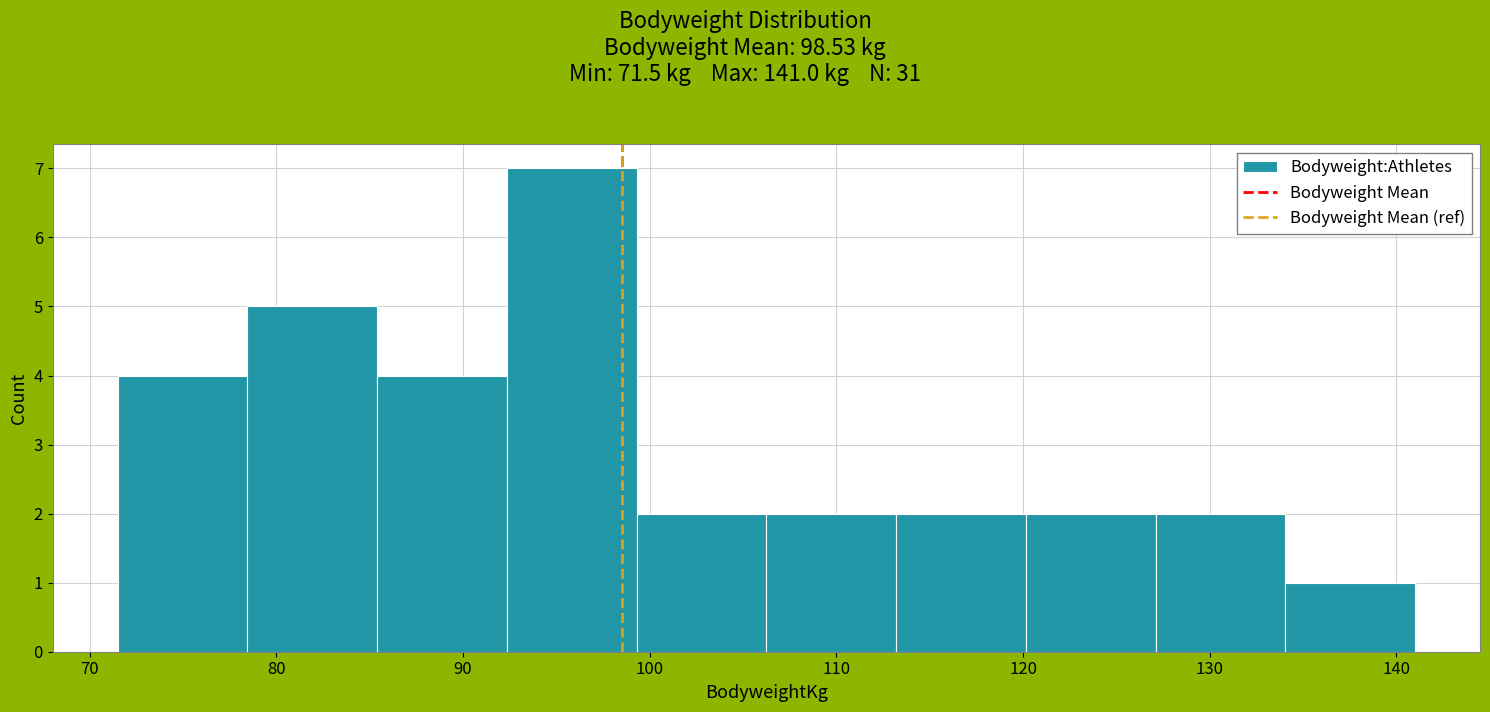

Which range on the x-axis has the tallest bar?

92 to 99